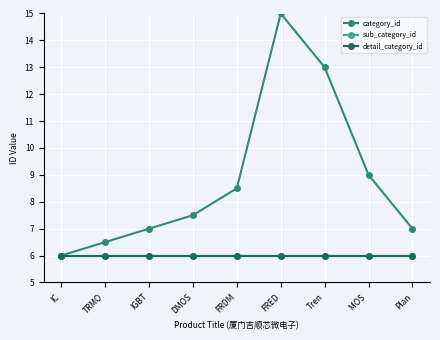

Does the chart have visible grid lines?

Yes